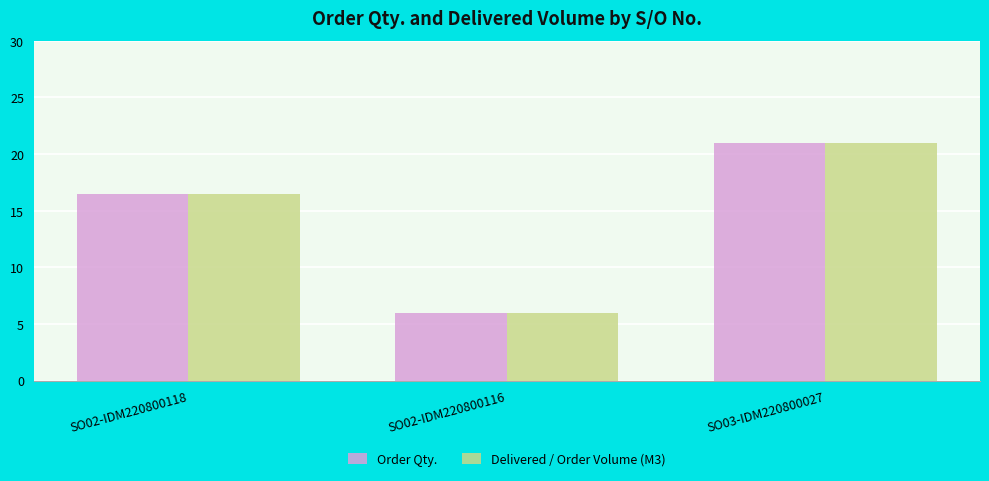

The Order Qty. series shows 7.1 at SO03-IDM220800027. True or false?

False